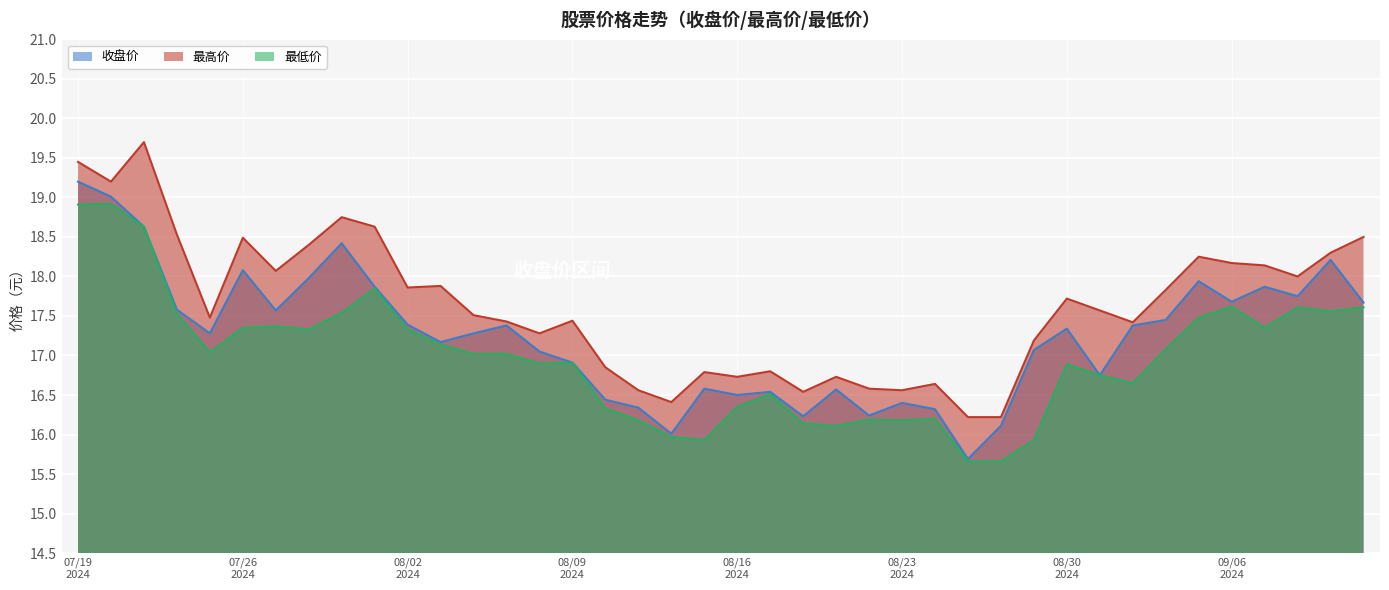

At which category is the sum across all series the highest?

07/19
2024